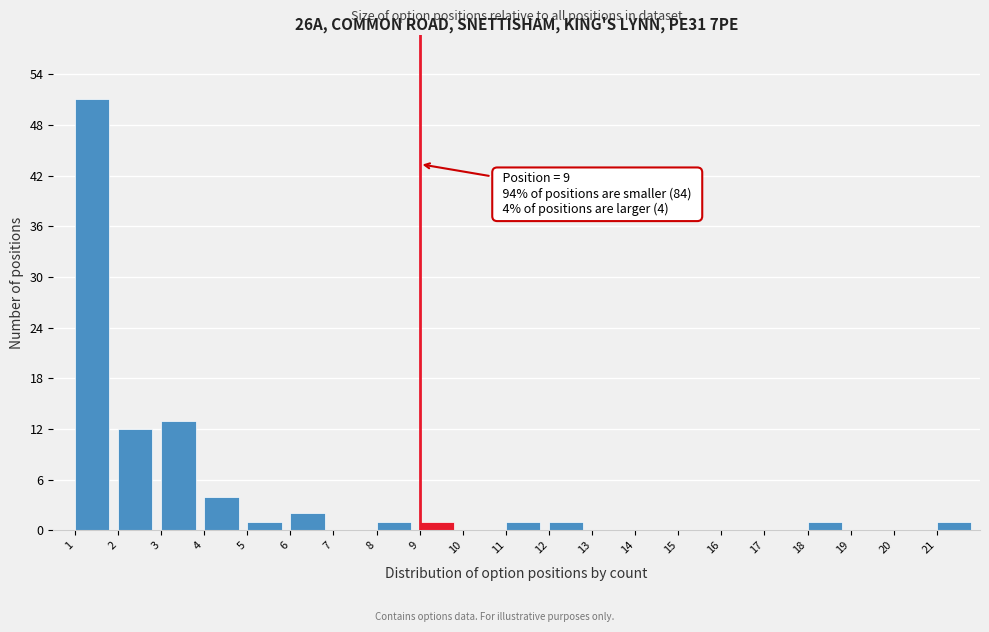

Which range on the x-axis has the tallest bar?

1 to 2